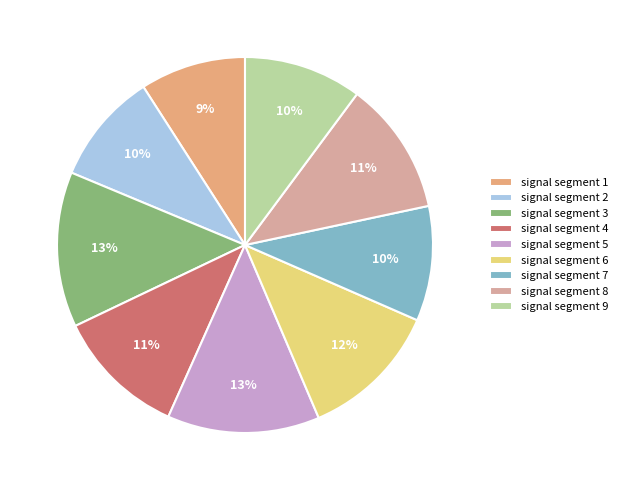

Is there a majority slice in this chart?

No